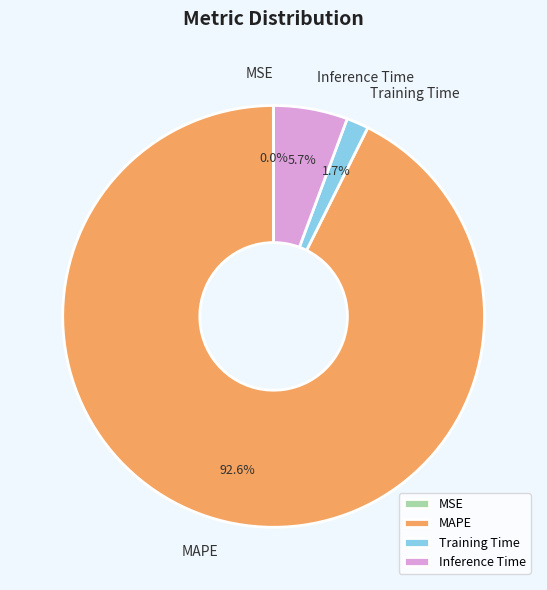

What percentage do MAPE and Inference Time together represent?

98.3%